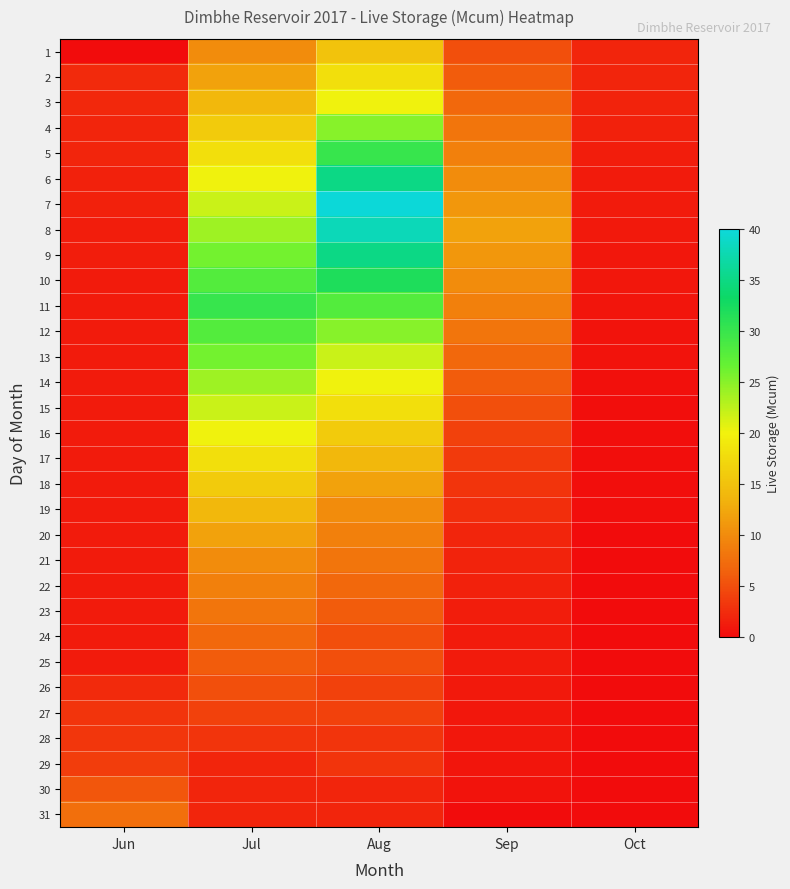

Reading left to right, what are all the values shown in this chart?

1: Jun=0.0	Jul=10.0	Aug=15.0	Sep=5.0	Oct=2.0
2: Jun=2.3	Jul=12.0	Aug=18.0	Sep=6.0	Oct=2.0
3: Jun=2.1	Jul=14.0	Aug=20.0	Sep=7.0	Oct=1.8
4: Jun=1.9	Jul=16.0	Aug=25.0	Sep=8.0	Oct=1.6
5: Jun=1.9	Jul=18.0	Aug=30.0	Sep=9.0	Oct=1.4
6: Jun=1.7	Jul=20.0	Aug=35.0	Sep=10.0	Oct=1.2
7: Jun=1.6	Jul=22.0	Aug=40.0	Sep=11.0	Oct=1.1
8: Jun=1.4	Jul=24.0	Aug=38.0	Sep=12.0	Oct=1.0
9: Jun=1.3	Jul=26.0	Aug=35.0	Sep=11.0	Oct=0.9
10: Jun=1.2	Jul=28.0	Aug=32.0	Sep=10.0	Oct=0.8
11: Jun=1.1	Jul=30.0	Aug=28.0	Sep=9.0	Oct=0.7
12: Jun=1.1	Jul=28.0	Aug=25.0	Sep=8.0	Oct=0.6
13: Jun=1.1	Jul=26.0	Aug=22.0	Sep=7.0	Oct=0.5
14: Jun=1.1	Jul=24.0	Aug=20.0	Sep=6.0	Oct=0.4
15: Jun=1.1	Jul=22.0	Aug=18.0	Sep=5.0	Oct=0.3
16: Jun=1.1	Jul=20.0	Aug=16.0	Sep=4.0	Oct=0.3
17: Jun=1.1	Jul=18.0	Aug=14.0	Sep=3.5	Oct=0.2
18: Jun=1.1	Jul=16.0	Aug=12.0	Sep=3.0	Oct=0.2
19: Jun=1.1	Jul=14.0	Aug=10.0	Sep=2.5	Oct=0.2
20: Jun=1.1	Jul=12.0	Aug=9.0	Sep=2.0	Oct=0.1
21: Jun=1.1	Jul=10.0	Aug=8.0	Sep=1.8	Oct=0.1
22: Jun=1.1	Jul=9.0	Aug=7.0	Sep=1.6	Oct=0.1
23: Jun=1.1	Jul=8.0	Aug=6.0	Sep=1.4	Oct=0.1
24: Jun=1.1	Jul=7.0	Aug=5.0	Sep=1.2	Oct=0.1
25: Jun=1.2	Jul=6.0	Aug=5.0	Sep=1.1	Oct=0.1
26: Jun=2.3	Jul=5.0	Aug=4.0	Sep=1.0	Oct=0.0
27: Jun=3.0	Jul=4.0	Aug=4.0	Sep=0.9	Oct=0.0
28: Jun=3.2	Jul=3.0	Aug=3.0	Sep=0.8	Oct=0.0
29: Jun=3.6	Jul=2.0	Aug=3.0	Sep=0.7	Oct=0.0
30: Jun=5.5	Jul=2.0	Aug=2.0	Sep=0.6	Oct=0.0
31: Jun=7.5	Jul=2.0	Aug=2.0	Sep=0.0	Oct=0.0